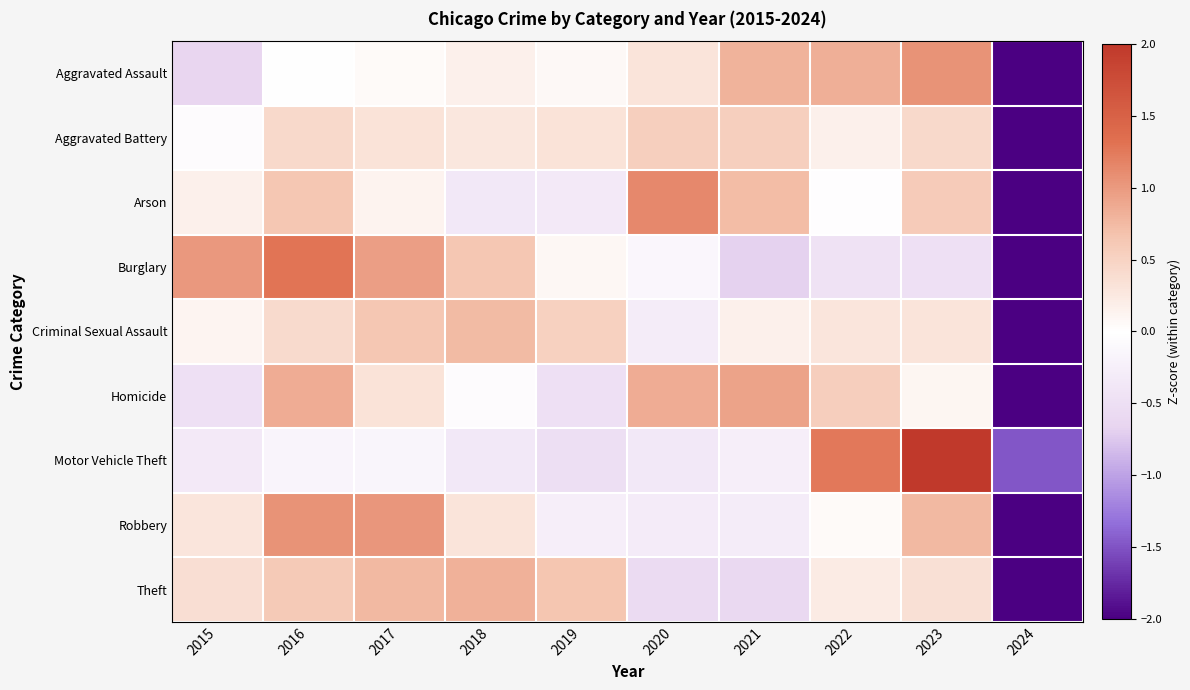

Which has a higher value, 2022 or 2019?

2022